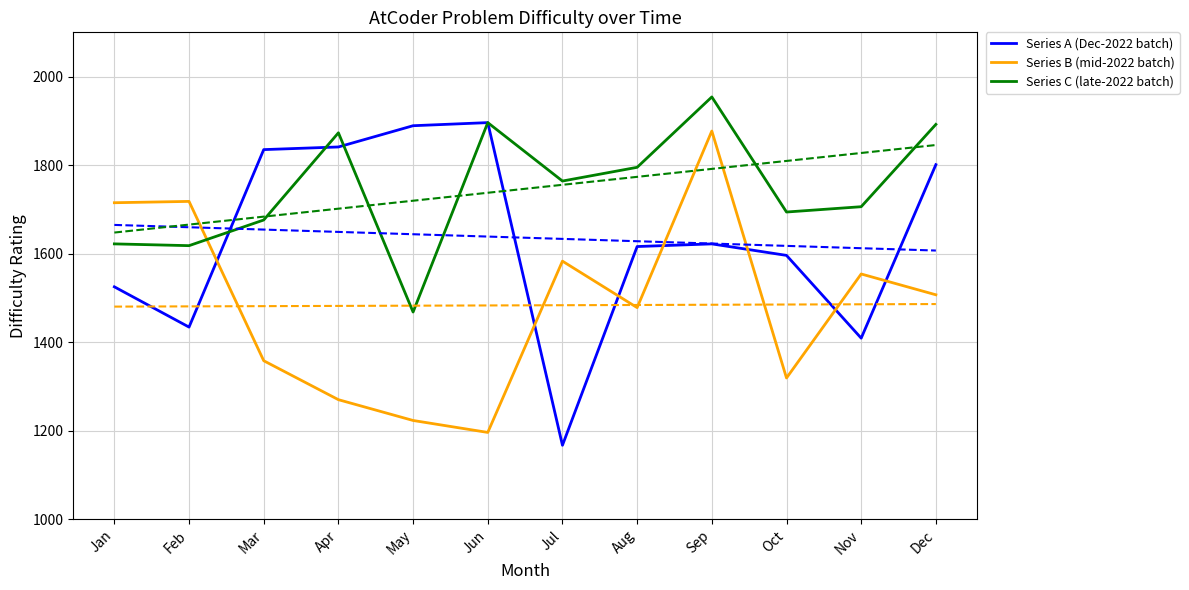

At which label does Series C (late-2022 batch) reach its peak?

Sep